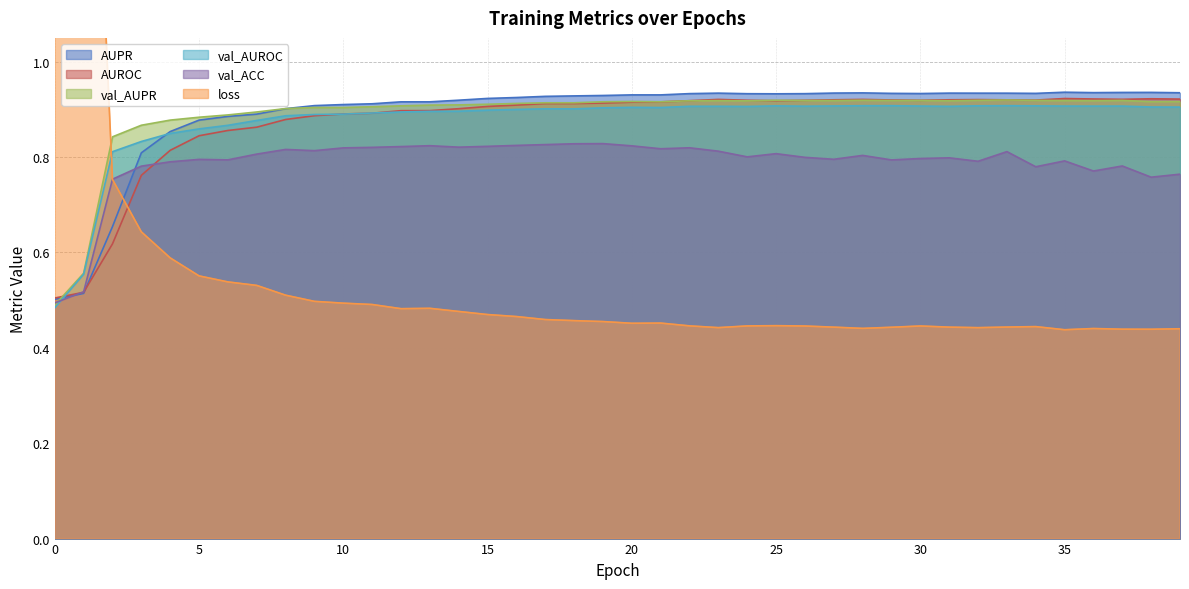

How many categories are shown in the chart?

40